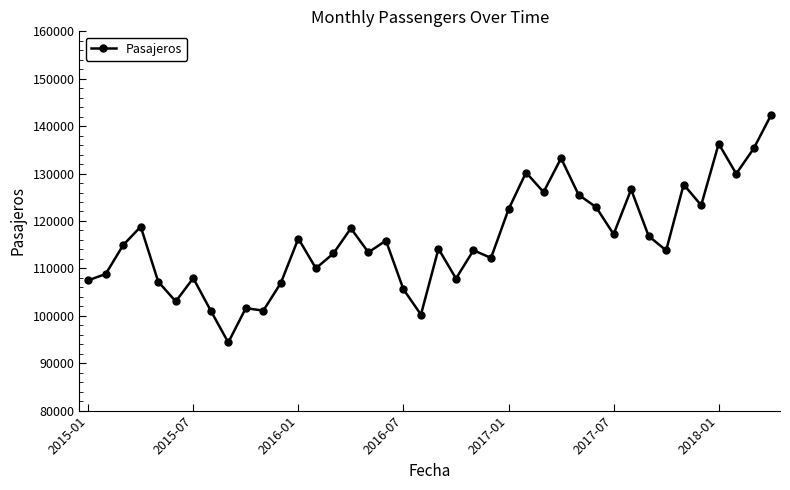

What is the greatest value displayed?

142417